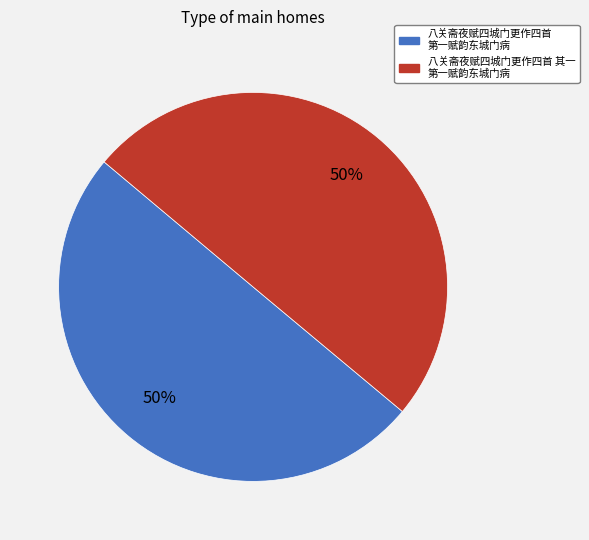

Approximately how many times larger is the value at 八关斋夜赋四城门更作四首 第一赋韵东城门病 compared to 八关斋夜赋四城门更作四首 其一 第一赋韵东城门病?

1.0